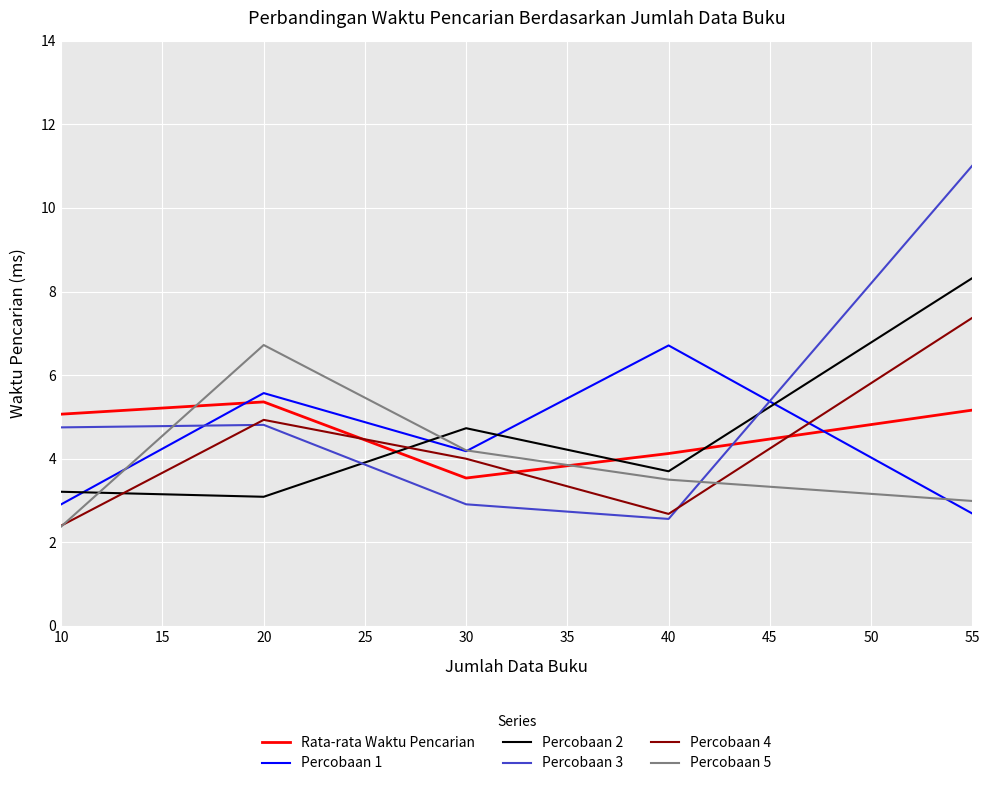

How many intersections are there between Percobaan 2 and Percobaan 3?

2